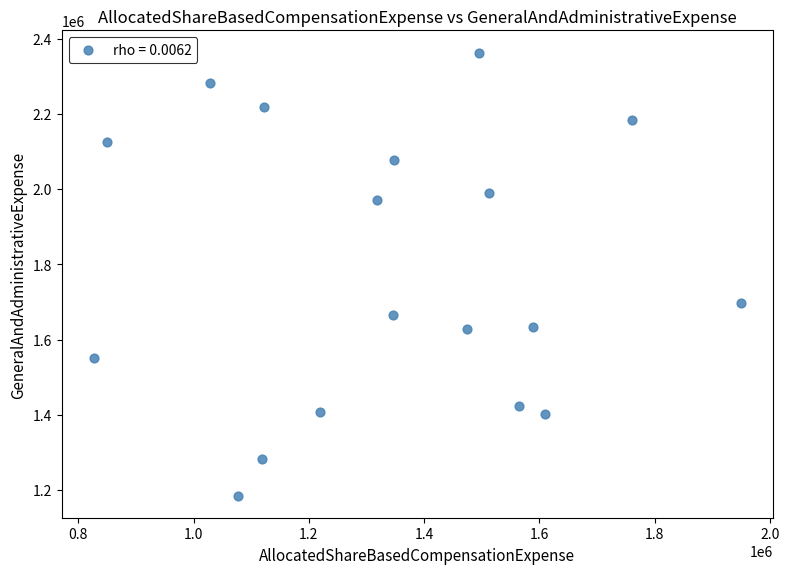

What Y value in the scatter plot is closest to 1774000?

1696000